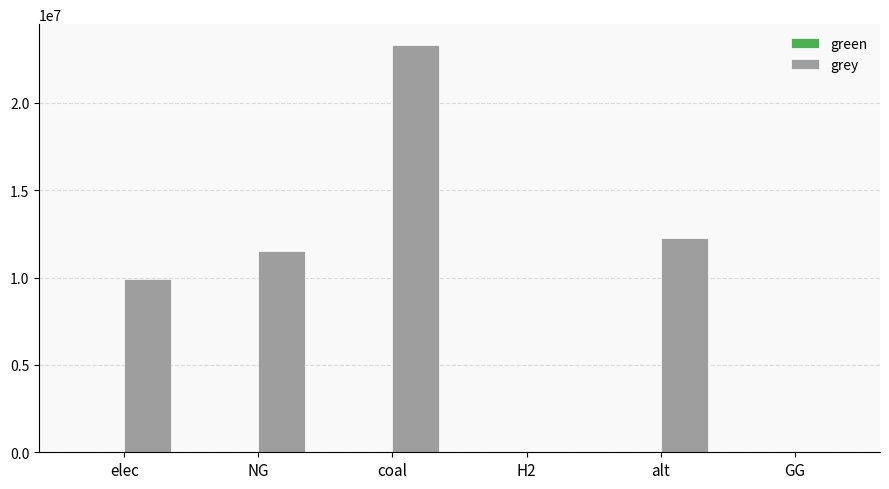

Between alt and H2, which is larger?

alt